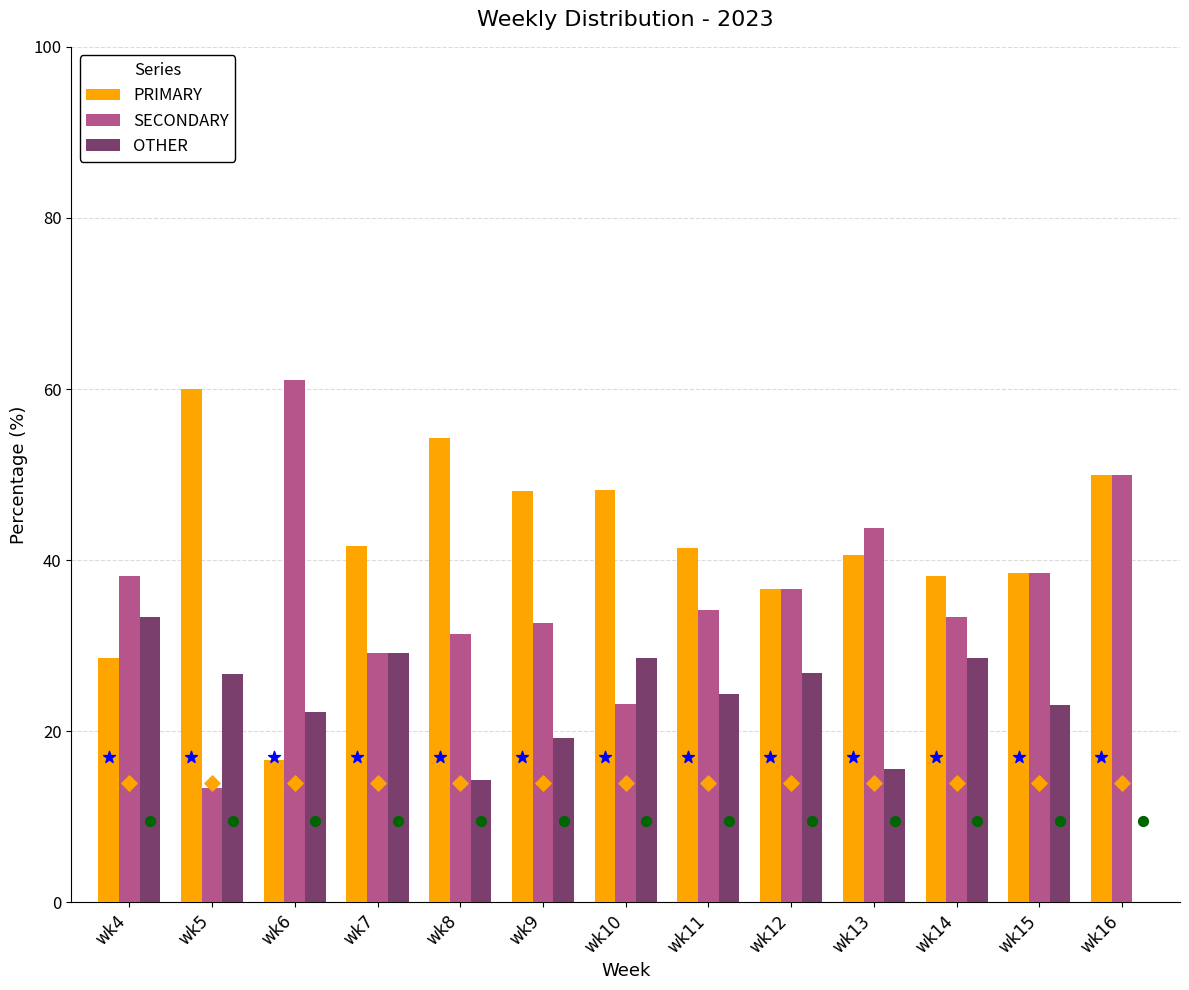

Which series reaches the maximum Y coordinate?

SECONDARY